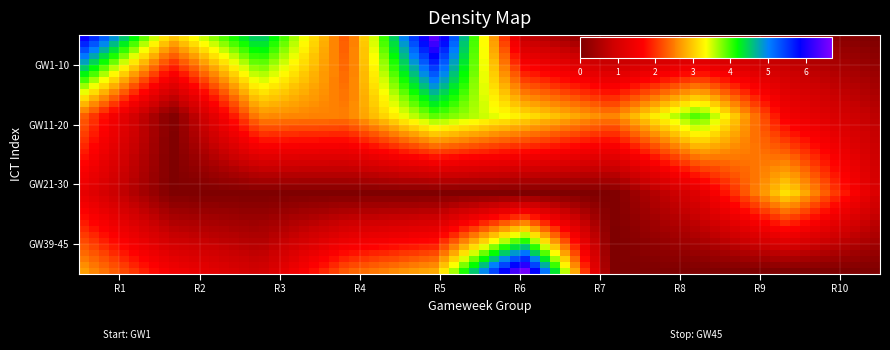

Reading left to right, list all the values displayed in this chart.

round_1: 0=5.9	1=2.9	2=4.6	3=2.2	4=6.5	5=0.8	6=0.0	7=0.0	8=0.4	9=0.0
round_2: 0=2.3	1=0.0	2=2.6	3=2.5	4=3.9	5=3.2	6=2.5	7=4.0	8=1.5	9=0.7
round_3: 0=1.3	1=0.0	2=0.0	3=0.0	4=0.0	5=0.0	6=0.0	7=1.2	8=3.2	9=1.1
round_4: 0=2.7	1=1.5	2=0.9	3=2.3	4=2.8	5=6.7	6=0.0	7=0.0	8=0.0	9=0.0